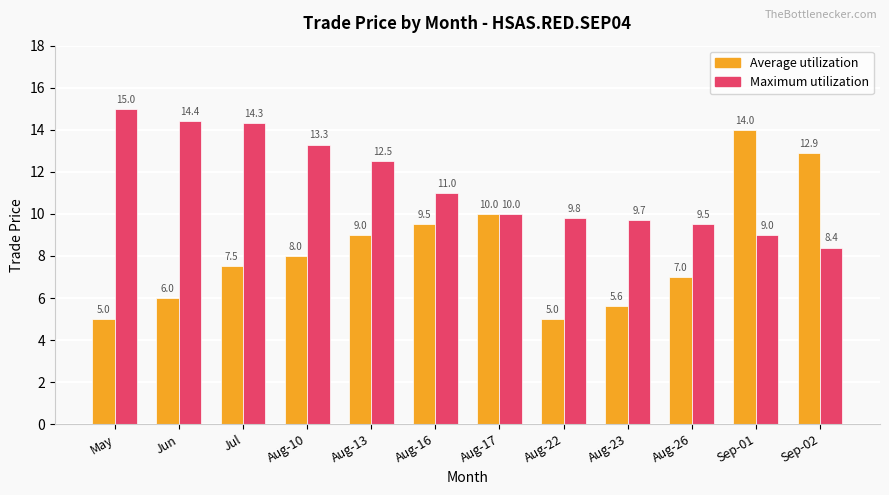

How many bars are there in each group?

2